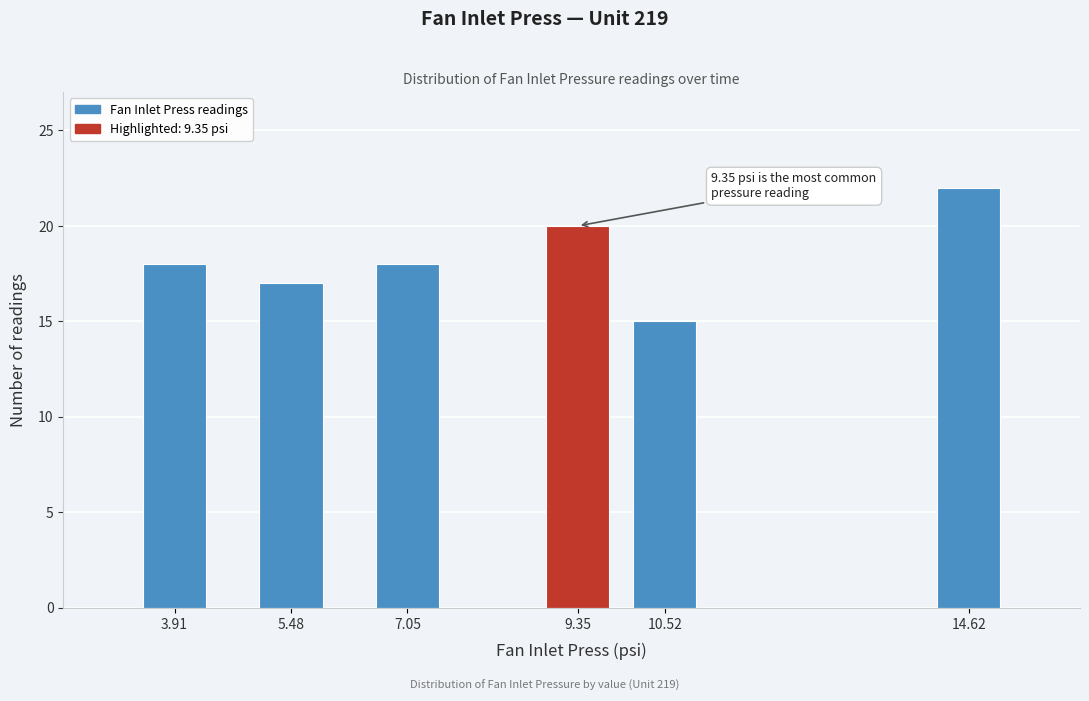

Reading left to right, transcribe all the data shown in this chart.

3.91=18	5.48=17	7.05=18	9.35=20	10.52=15	14.62=22